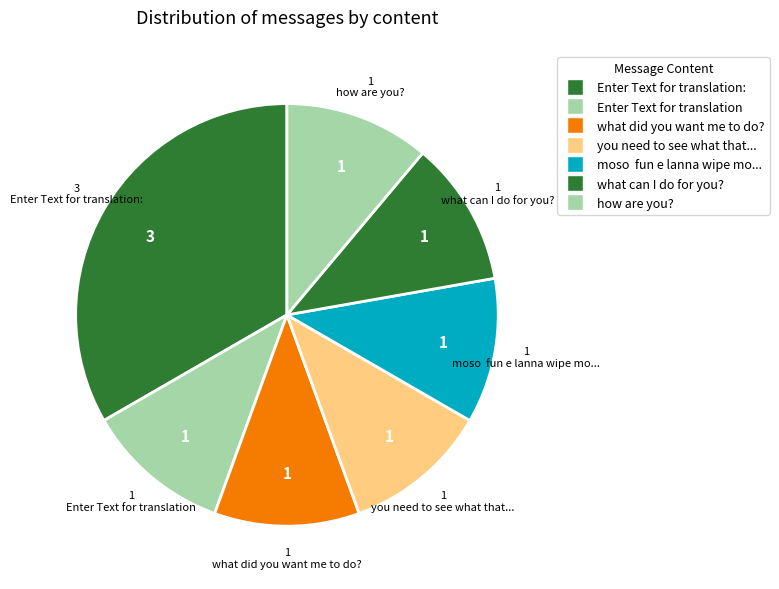

Count the number of slices in the pie.

7